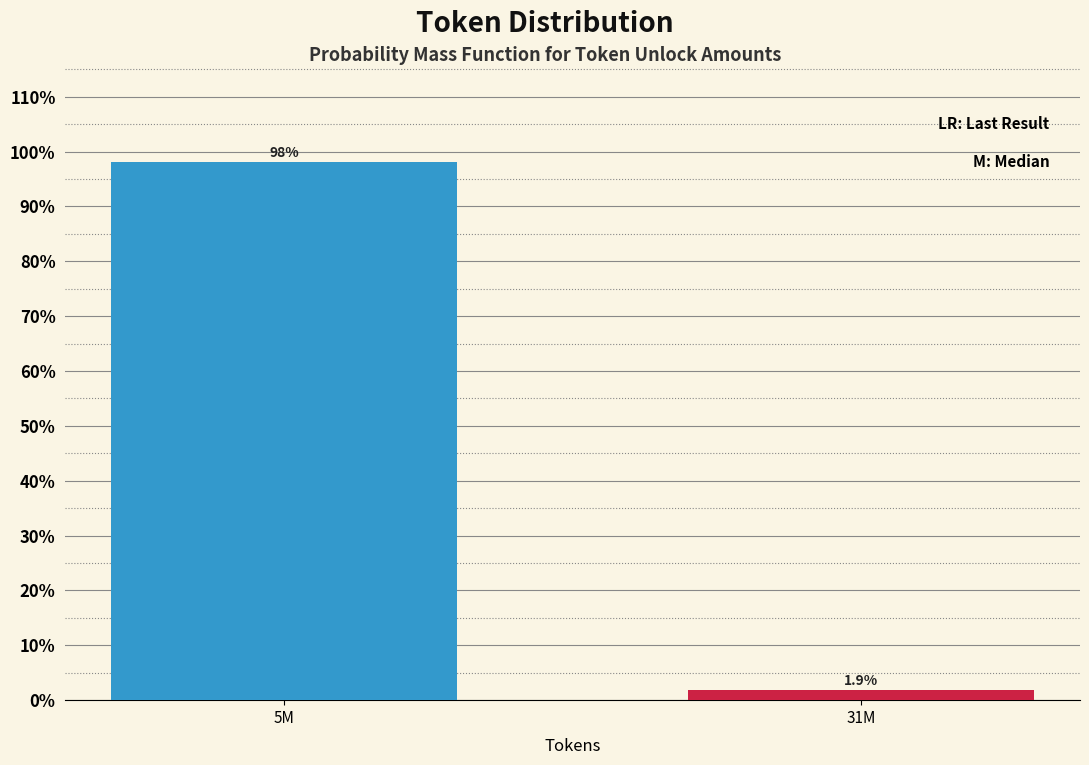

Reading left to right, extract all data points from this chart.

5M=98.1	31M=1.9